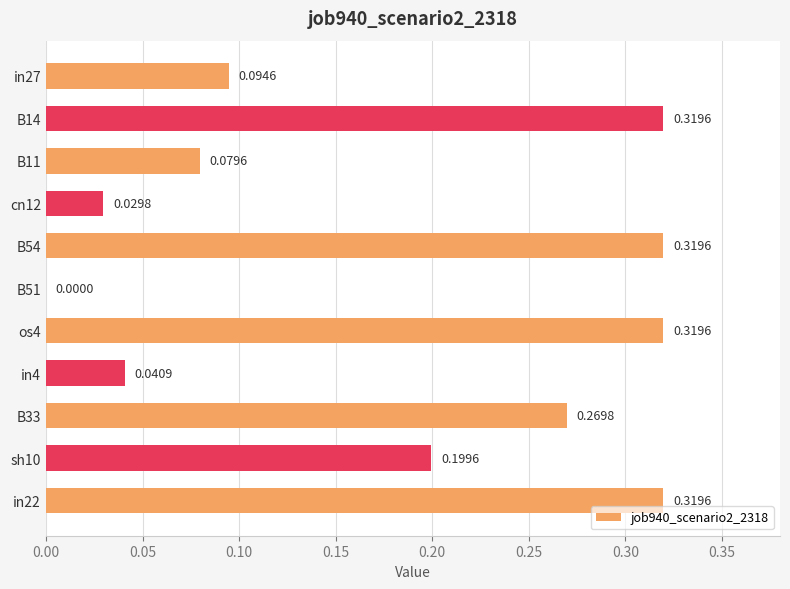

What is the sum of the values at B54 and in27?

0.4